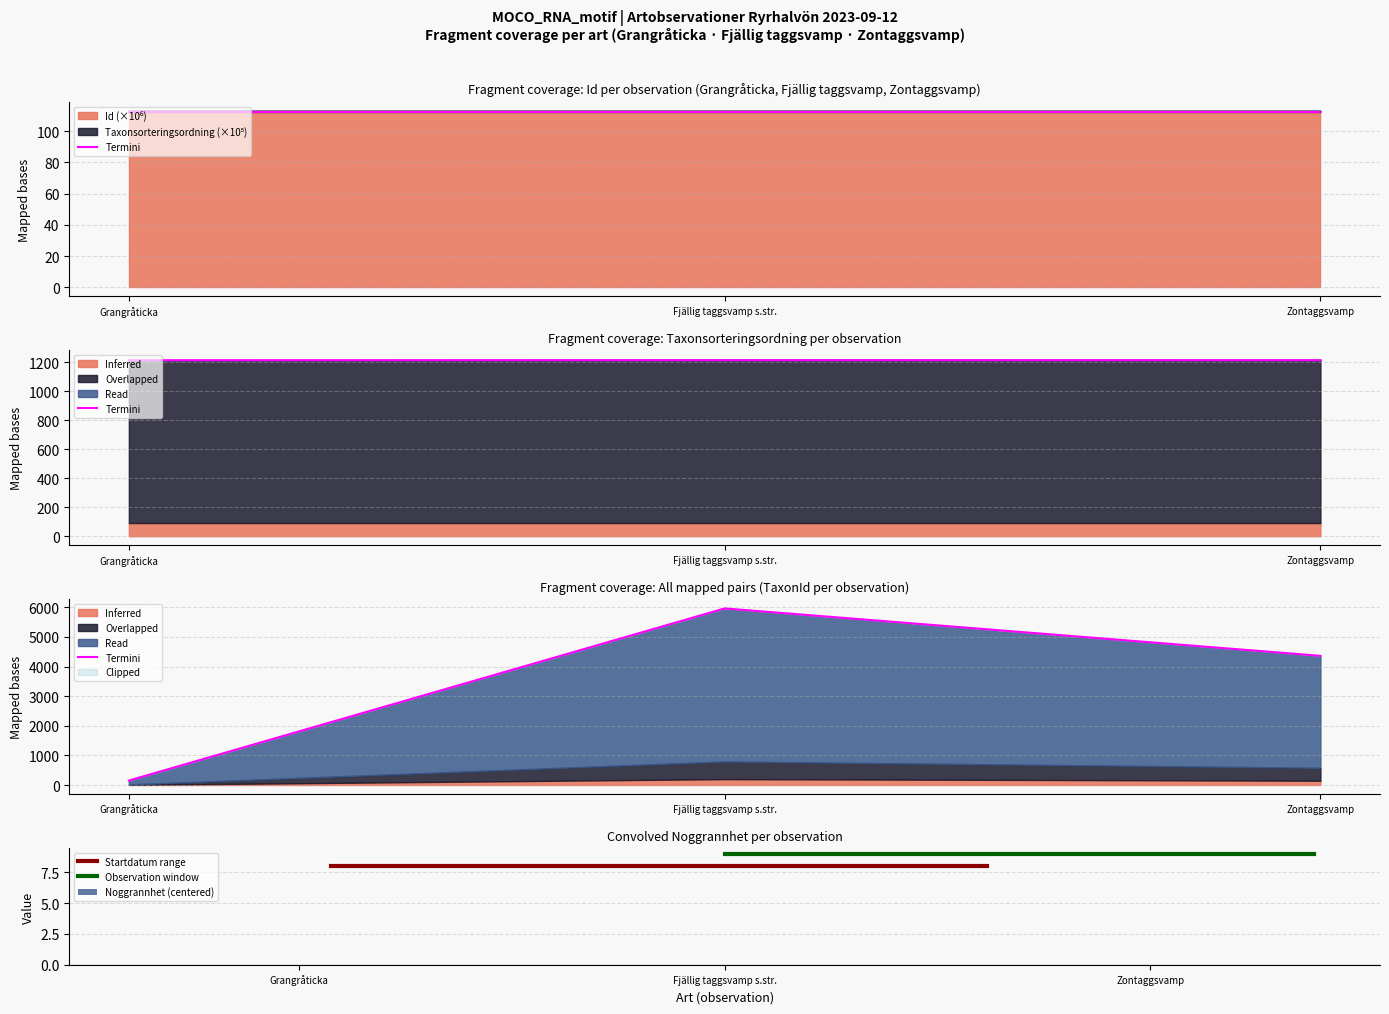

Is it true that Id equals 112.2 at Zontaggsvamp?

True